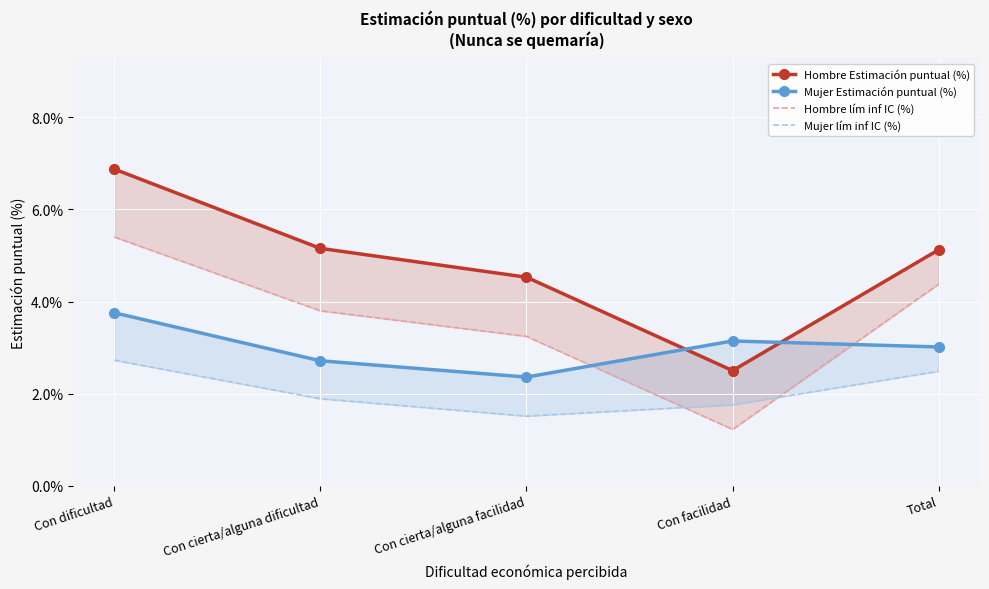

Where is the first local minimum for Mujer lím inf IC (%)?

Con cierta/alguna facilidad